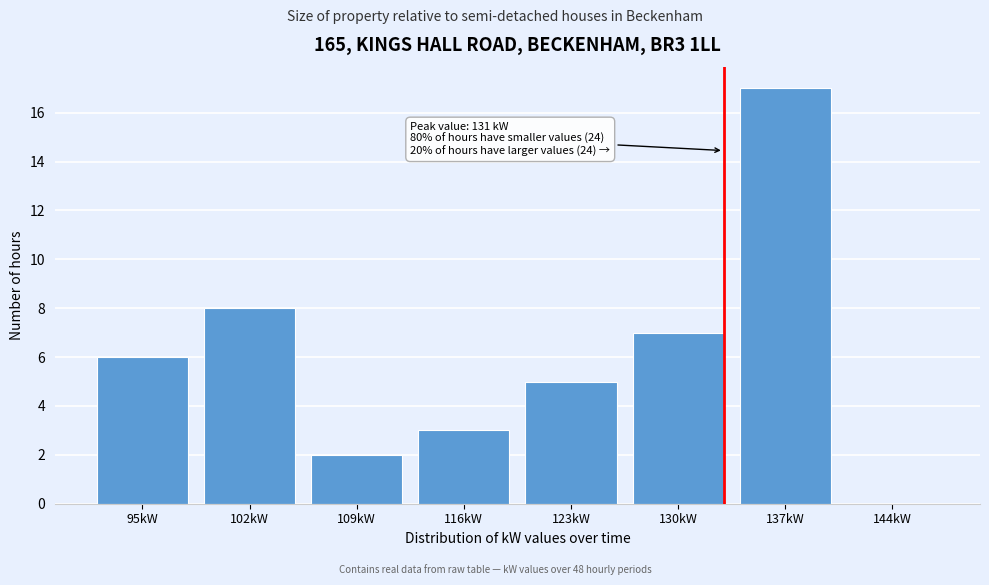

Reading left to right, list all the values displayed in this chart.

95kW=6	102kW=8	109kW=2	116kW=3	123kW=5	130kW=7	137kW=17	144kW=0